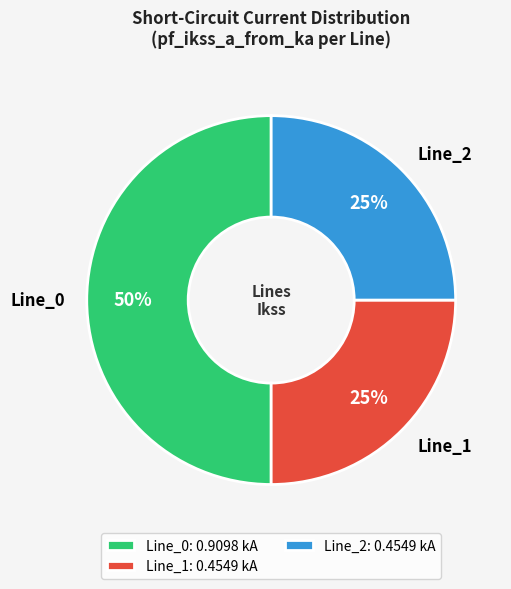

Combined, do Line_1 and Line_0 account for over 50%?

Yes